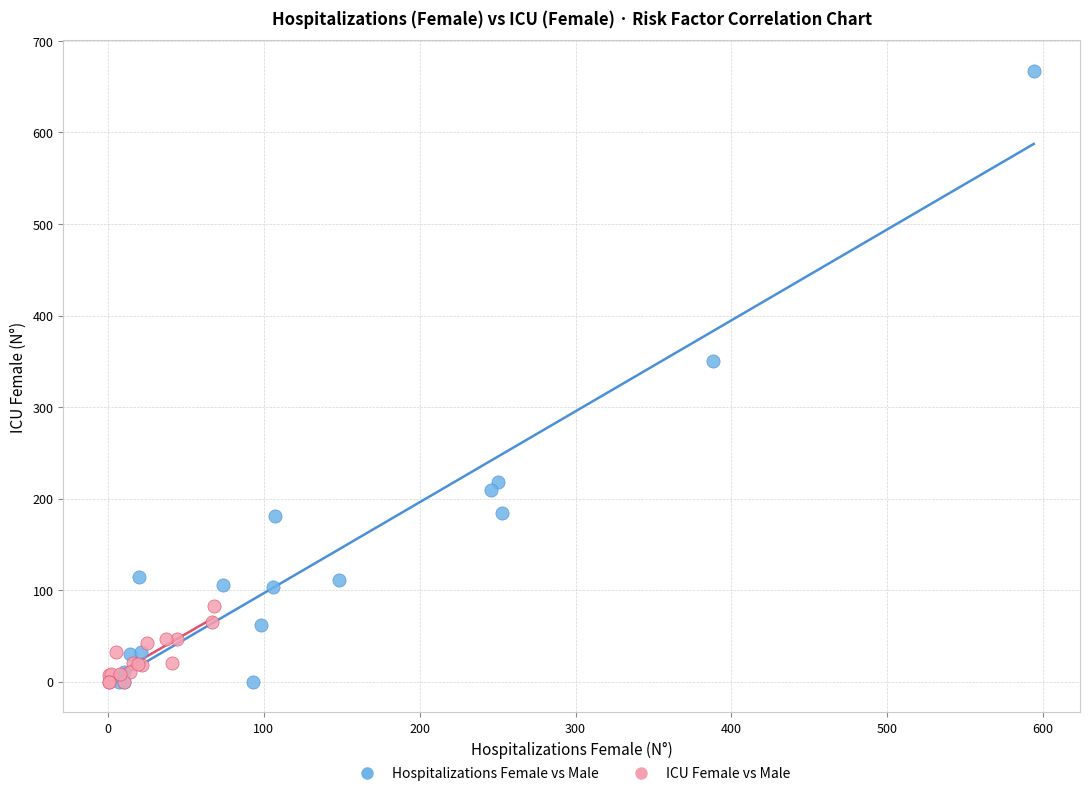

What are all the series names shown in the legend?

Hospitalizations Female vs Male, ICU Female vs Male